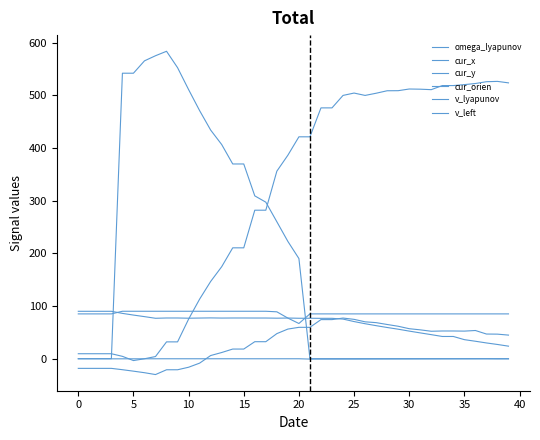

At which category is the sum across all series the highest?

18